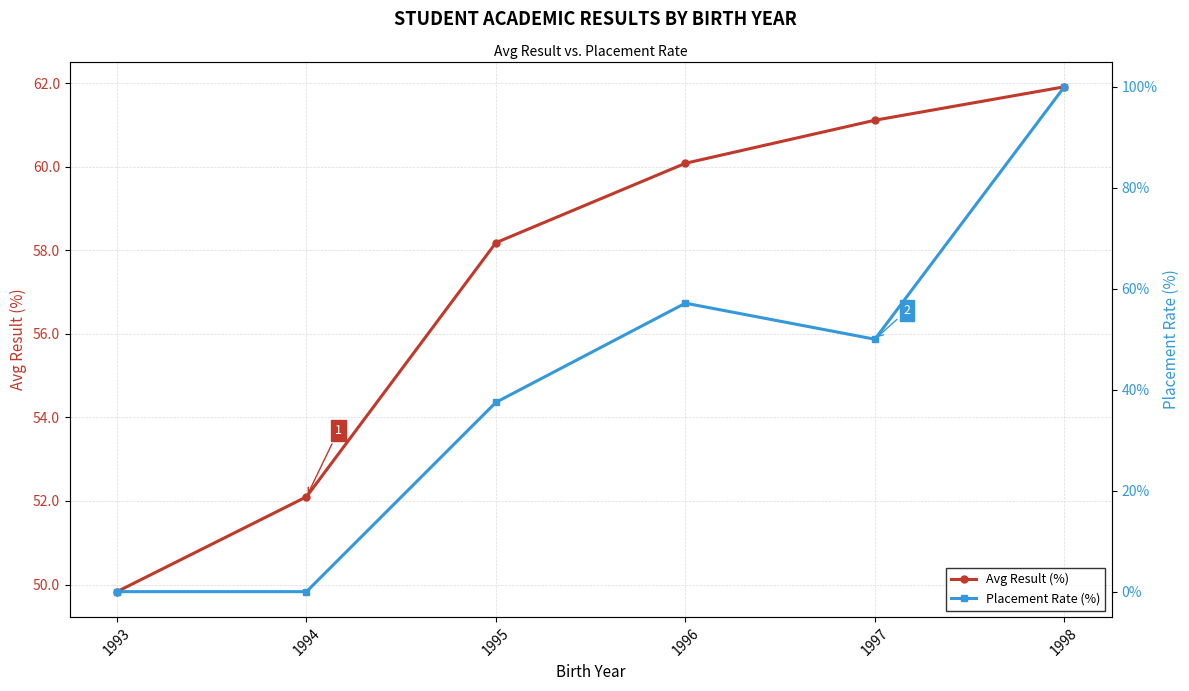

At which label is Avg Result (%) closest to 55?

1994